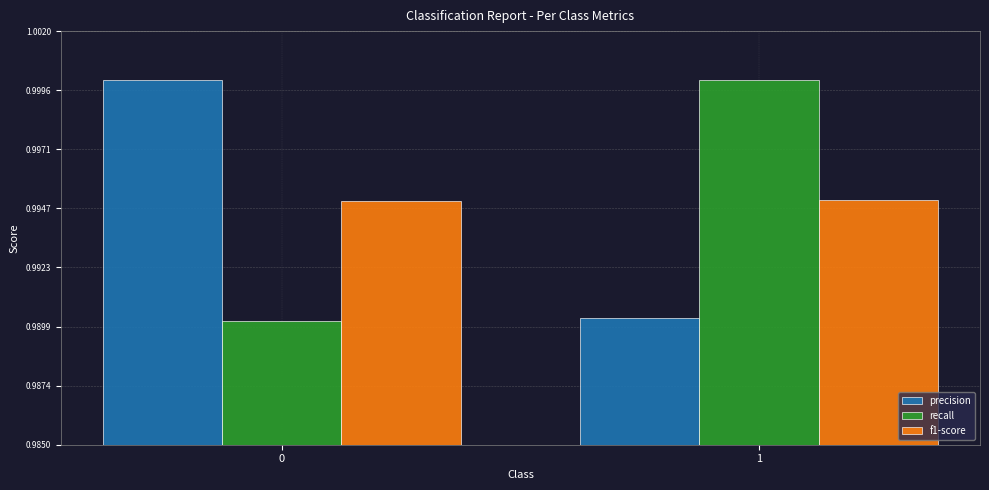

How many bars are there in total?

6